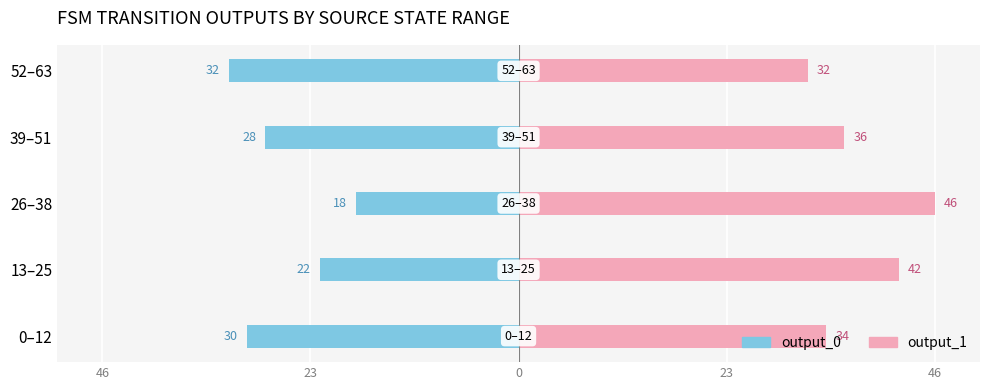

How many groups of bars are there?

5